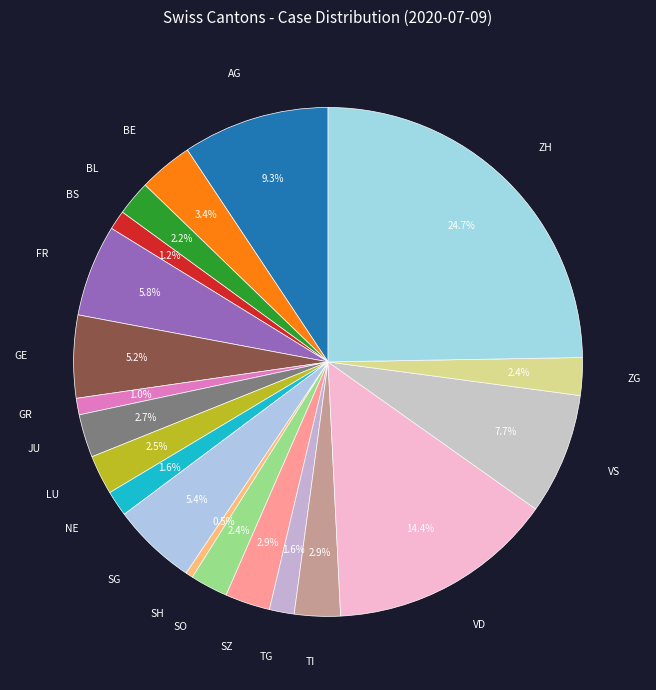

Is SG the majority of the pie?

No